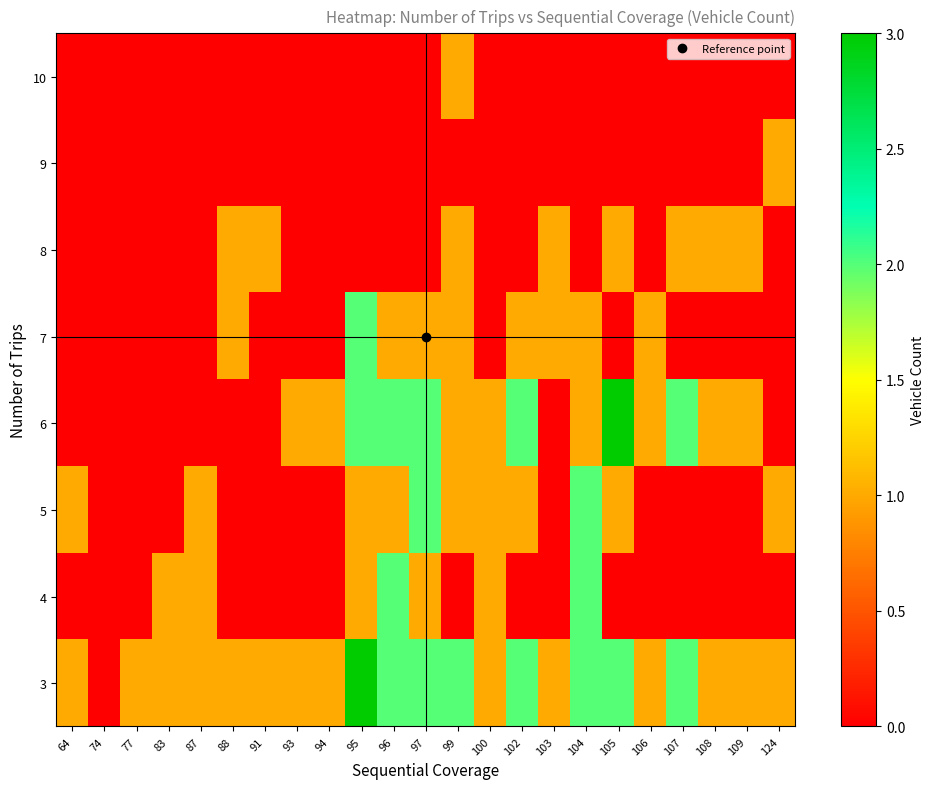

Between 106 and 77, which is larger?

106